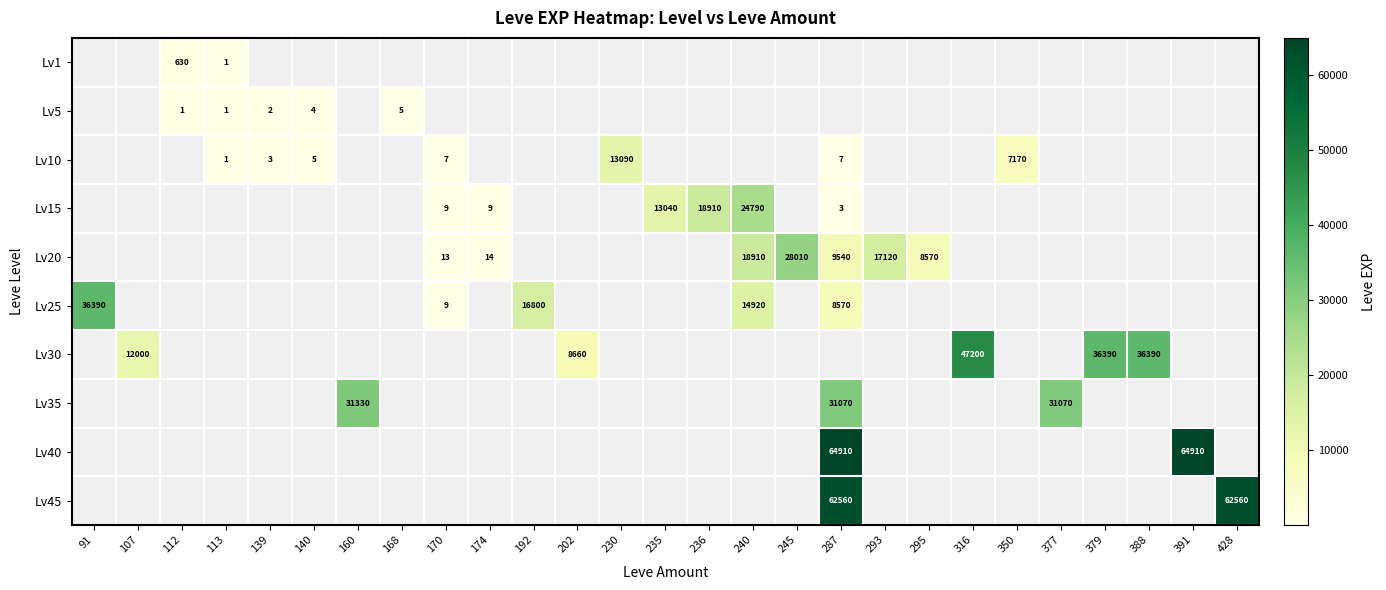

How many data points does each series have?

27